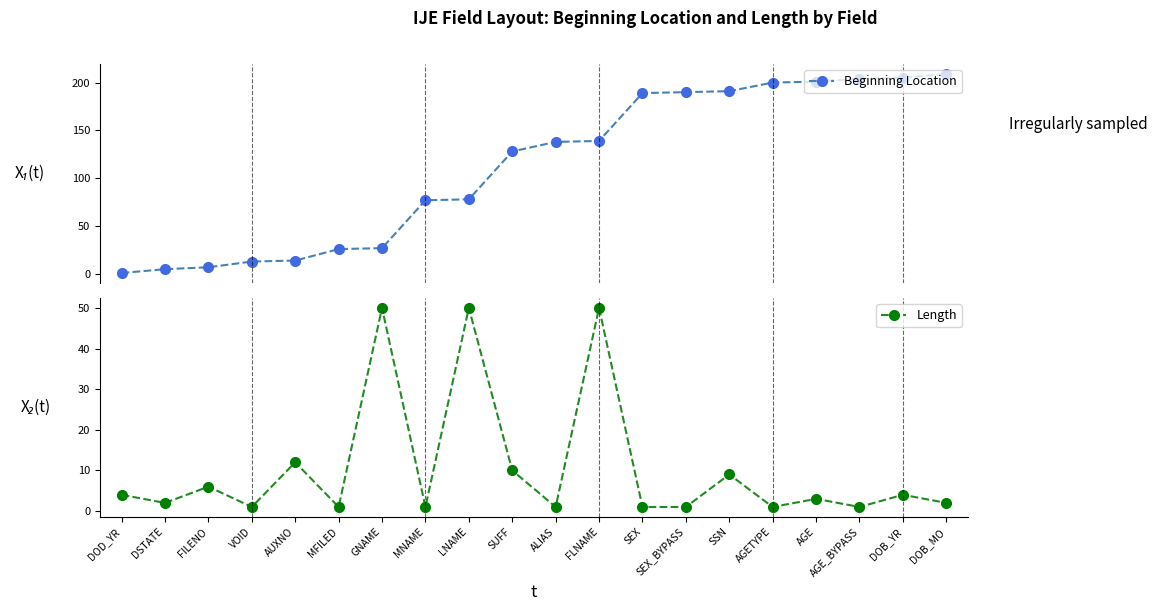

What is the lowest value of the Length series?

1